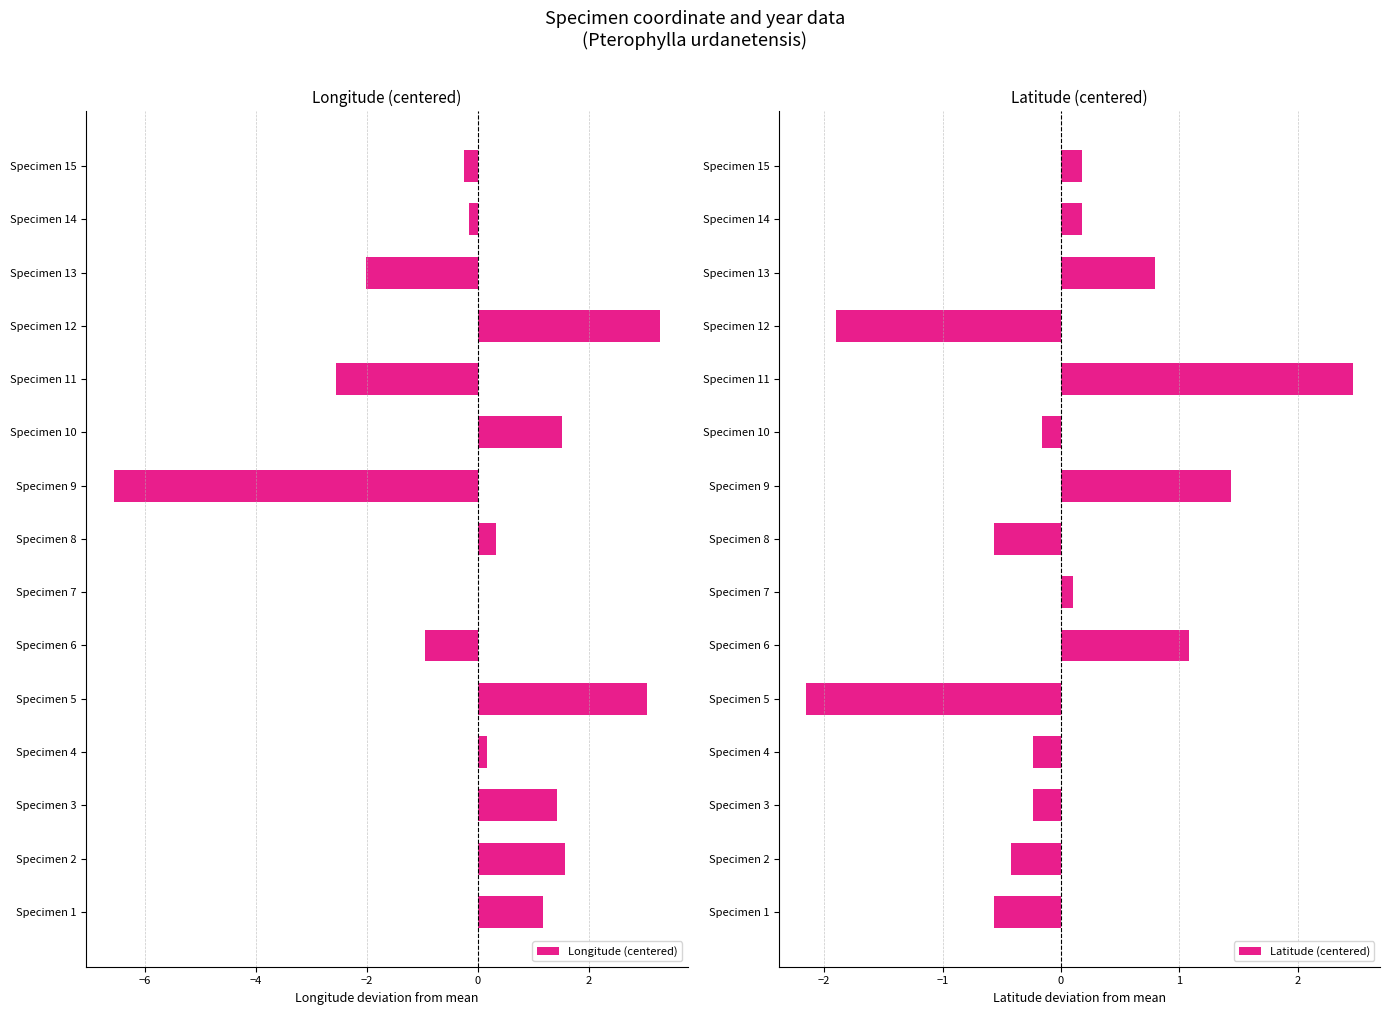

What is the sum of the Latitude (centered) values at Specimen 3 and Specimen 13?

0.6